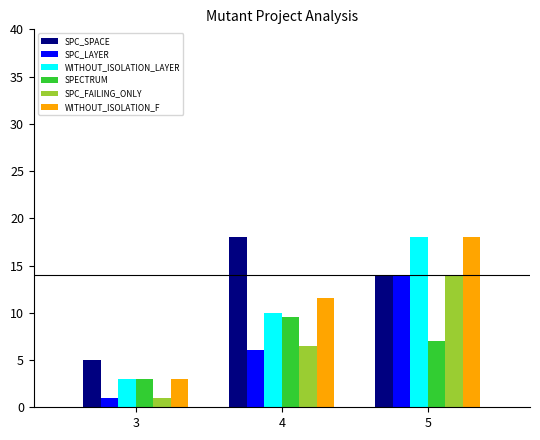

Rank the categories by WITHOUT_ISOLATION_LAYER value from highest to lowest.

5, 4, 3